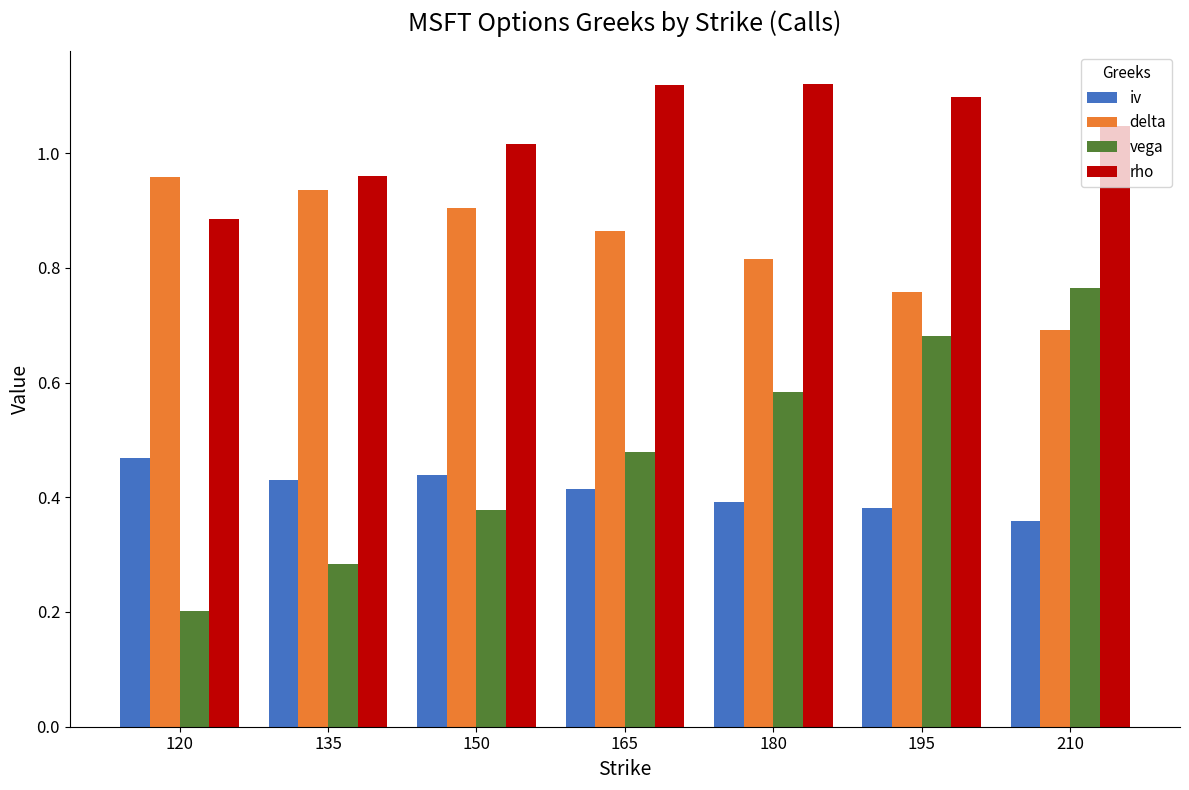

List the series in order of their peak value, lowest first.

iv, vega, delta, rho